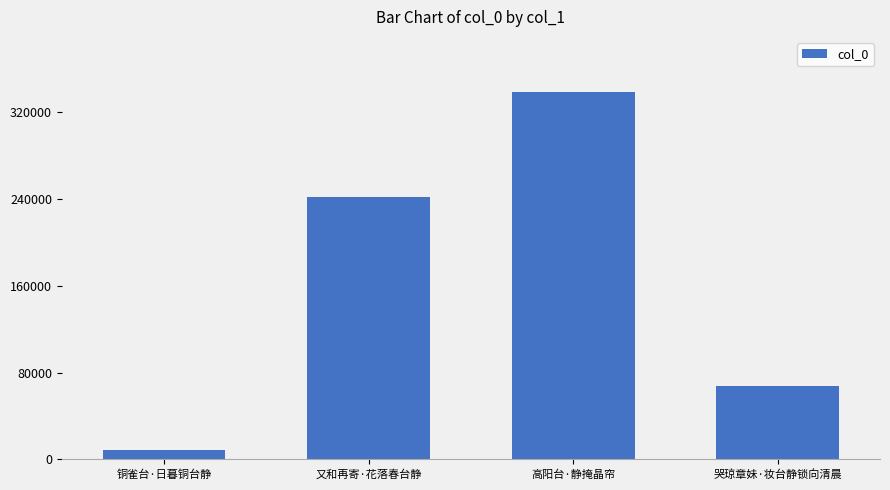

Is it true that the value at 哭琼章妹·妆台静锁向清晨 is 67346?

True